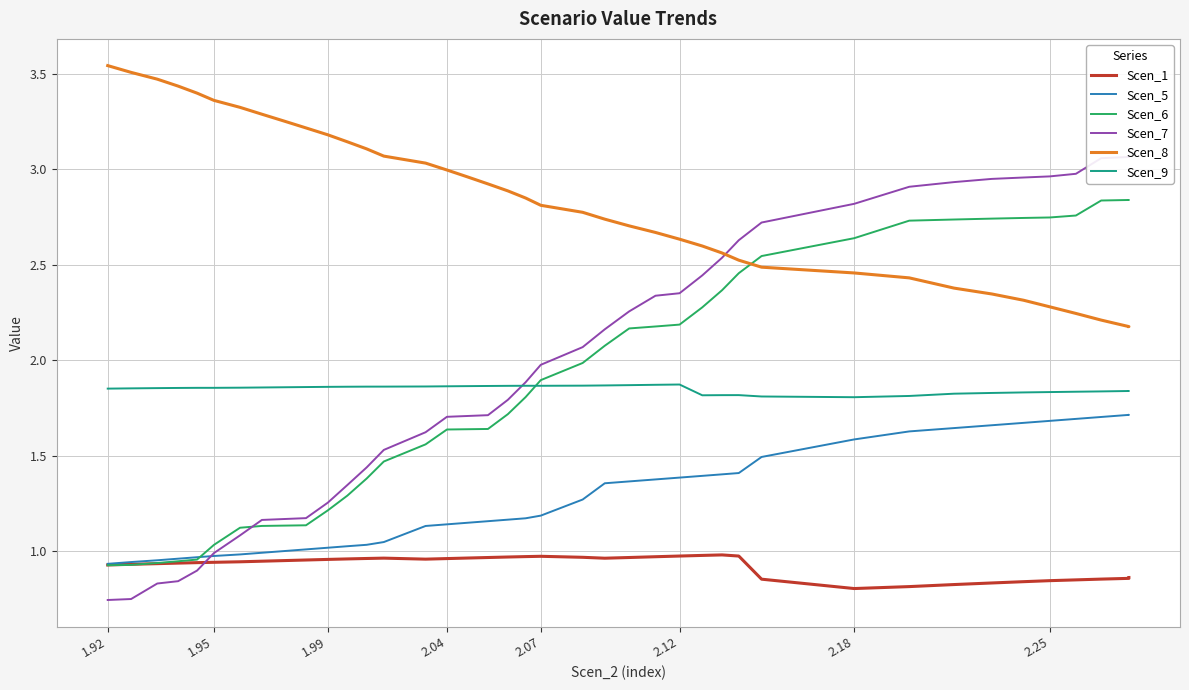

Is the value of Scen_5 at 30 greater than the value of Scen_8 at 27?

No